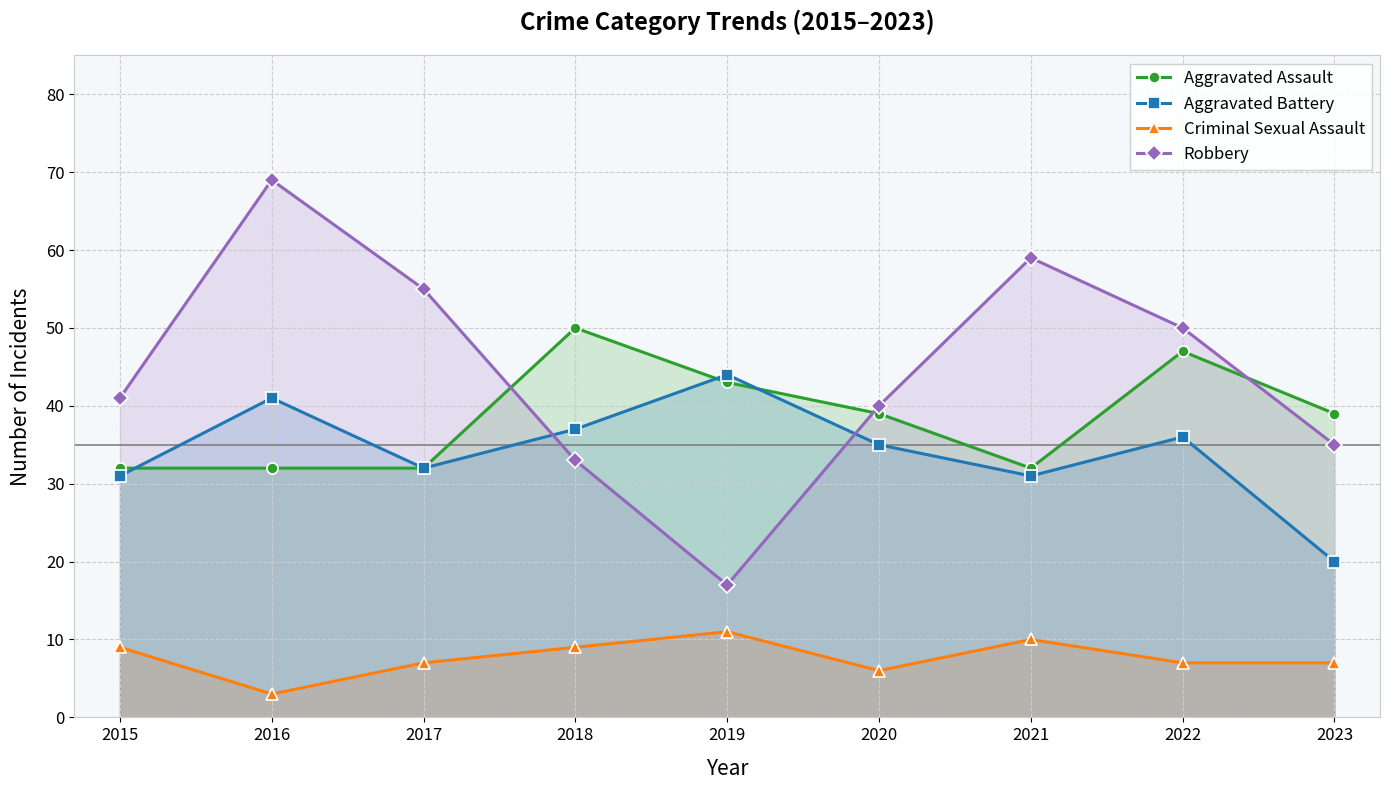

Rank the series at 2016 from highest to lowest value.

Robbery, Aggravated Battery, Aggravated Assault, Criminal Sexual Assault